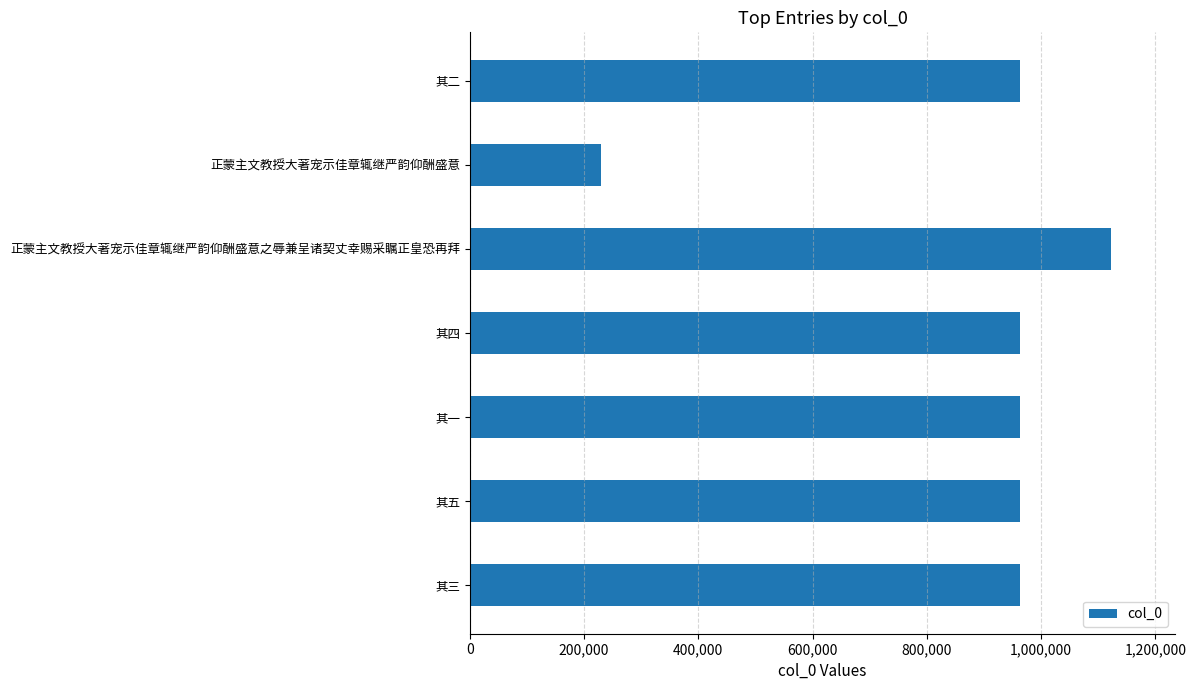

What is the change in value from 其五 to 正蒙主文教授大著宠示佳章辄继严韵仰酬盛意之辱兼呈诸契丈幸赐采瞩正皇恐再拜?

+160134